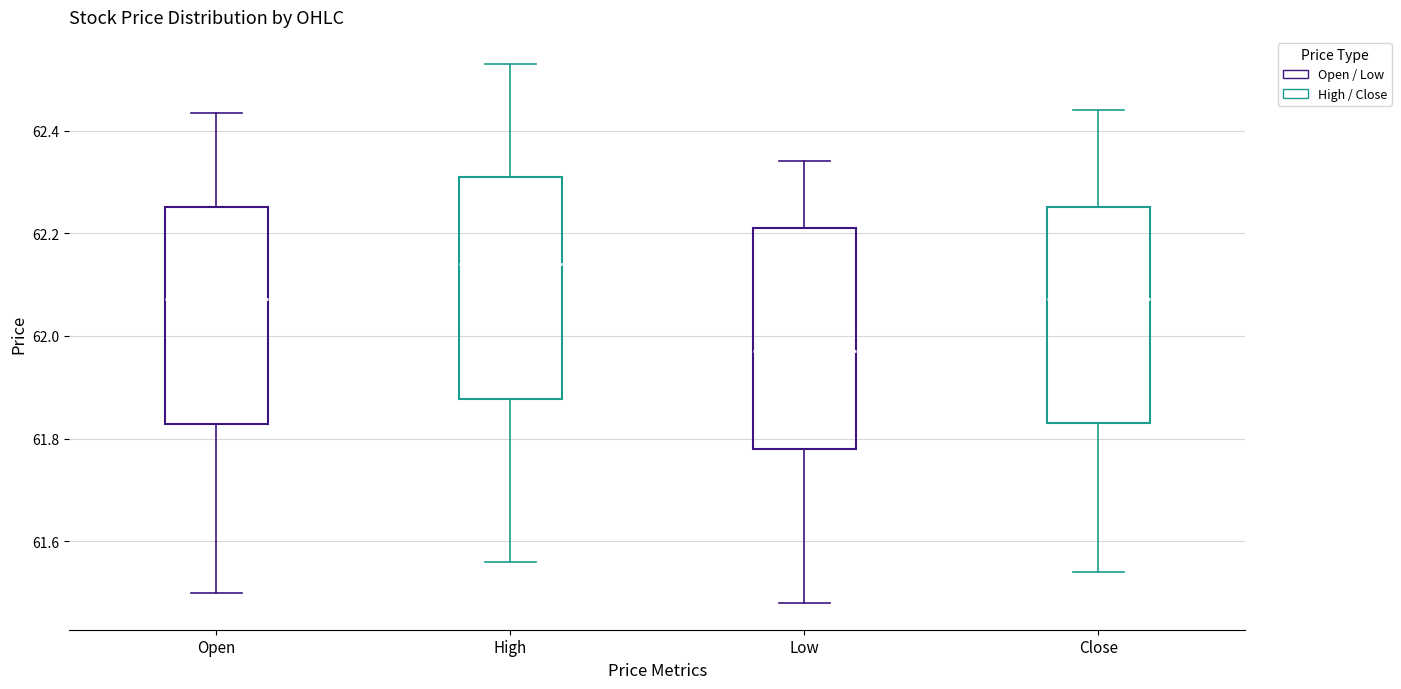

Reading left to right, transcribe this box plot: for each box, give where its median line is, the range the box spans, and where its two whiskers end, as read against the y-axis. The values are not printed on the chart, so give them approximately, as read against the axis.

Open: median 62.08, box 61.82 to 62.26, whiskers 61.50 to 62.44
High: median 62.14, box 61.88 to 62.30, whiskers 61.56 to 62.54
Low: median 61.98, box 61.78 to 62.22, whiskers 61.48 to 62.34
Close: median 62.08, box 61.82 to 62.26, whiskers 61.54 to 62.44